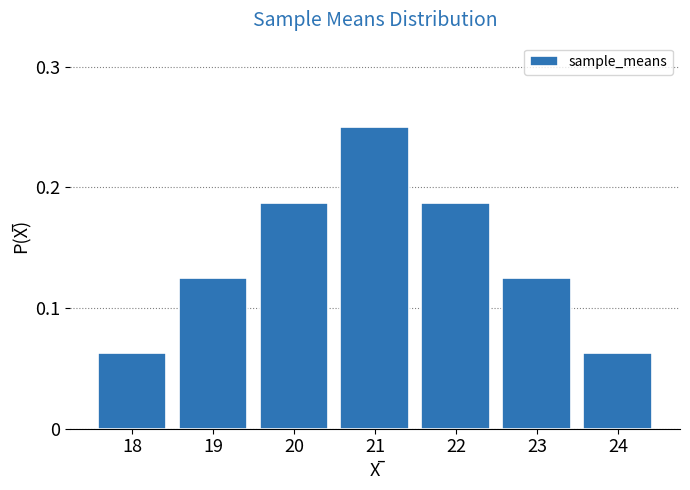

What is the sum of all values?

1.0